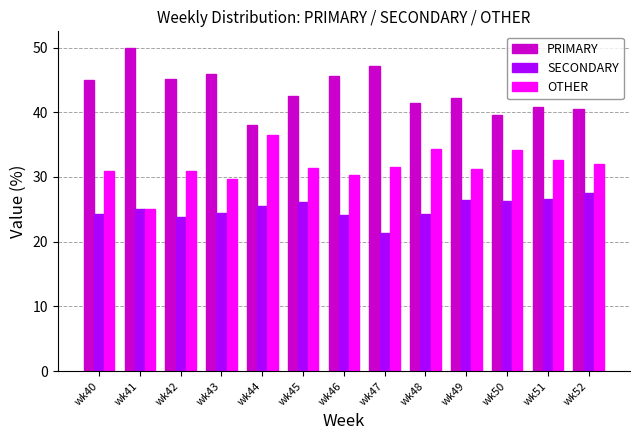

The value of OTHER at wk48 is 49.5. True or false?

False